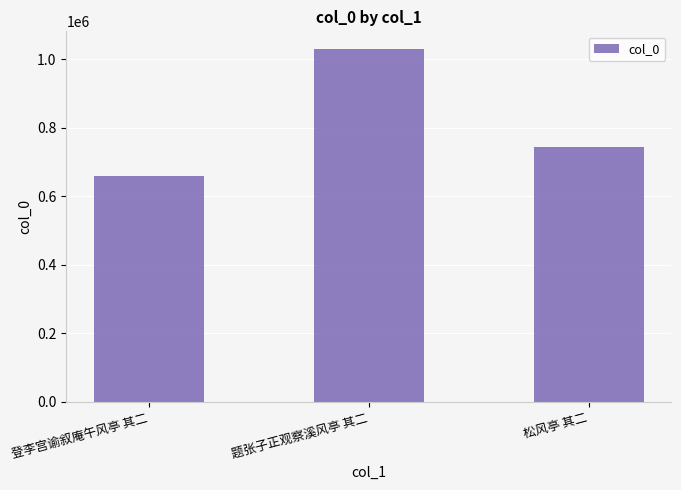

What position from the right is 登李宫谕叙庵午风亭 其二?

3